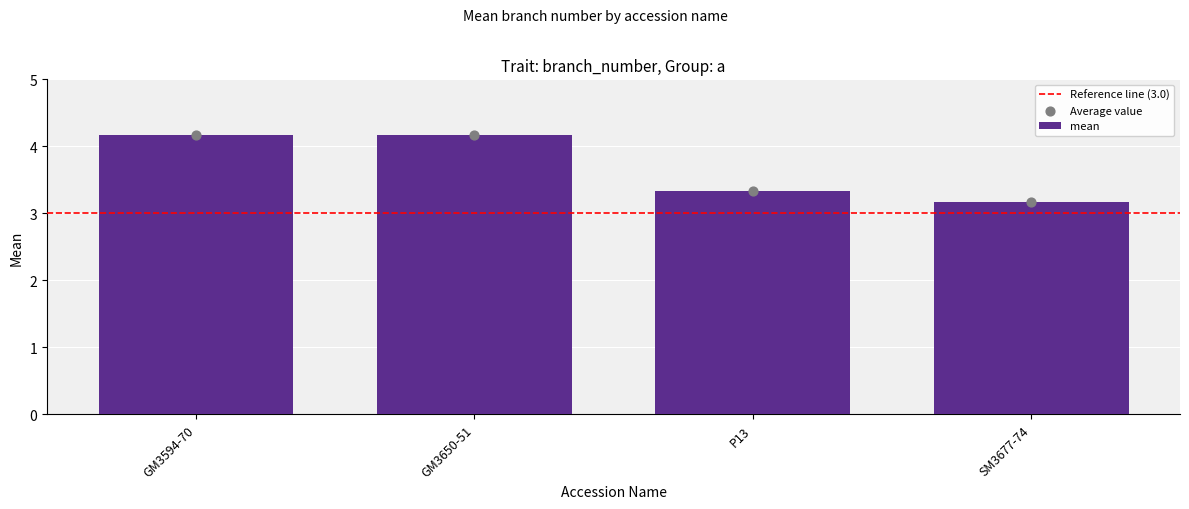

Which has a higher value, GM3594-70 or GM3650-51?

GM3594-70